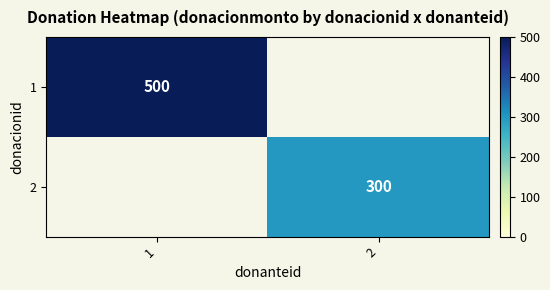

The 2 series shows 300 at 2. True or false?

True